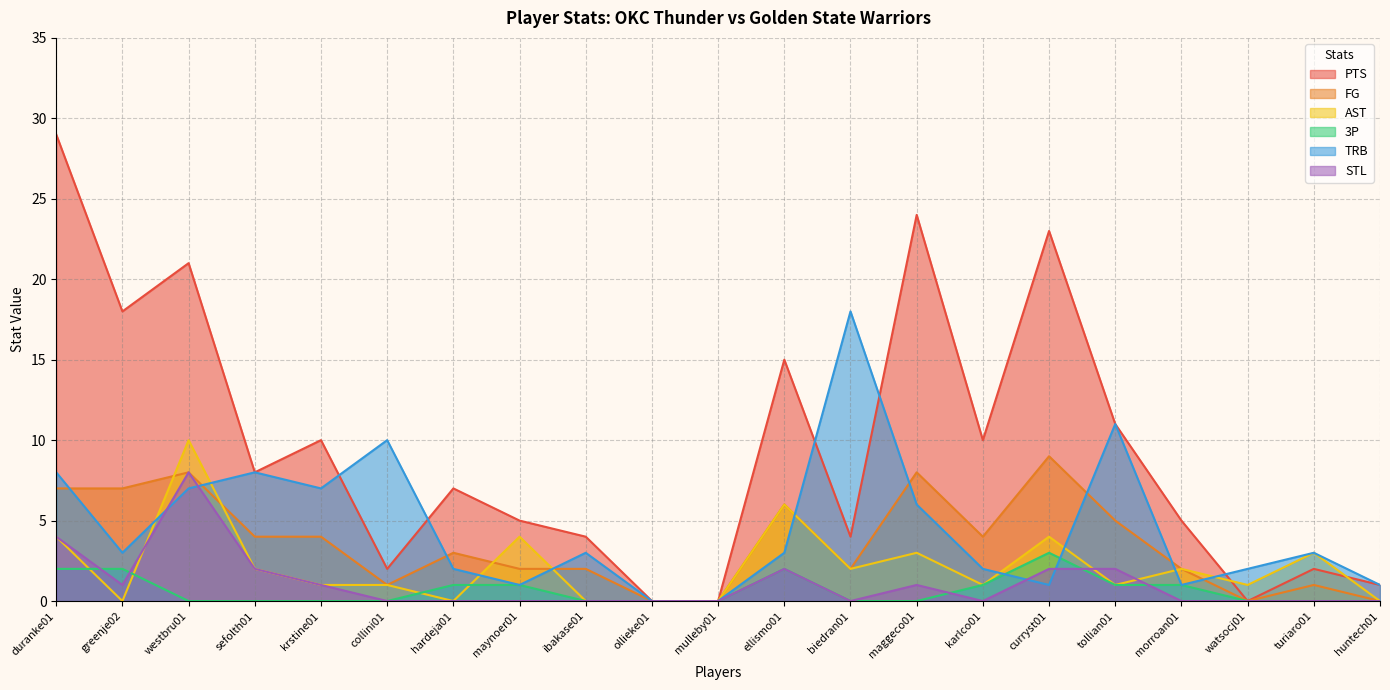

Between ibakase01 and biedran01, which is larger?

ibakase01